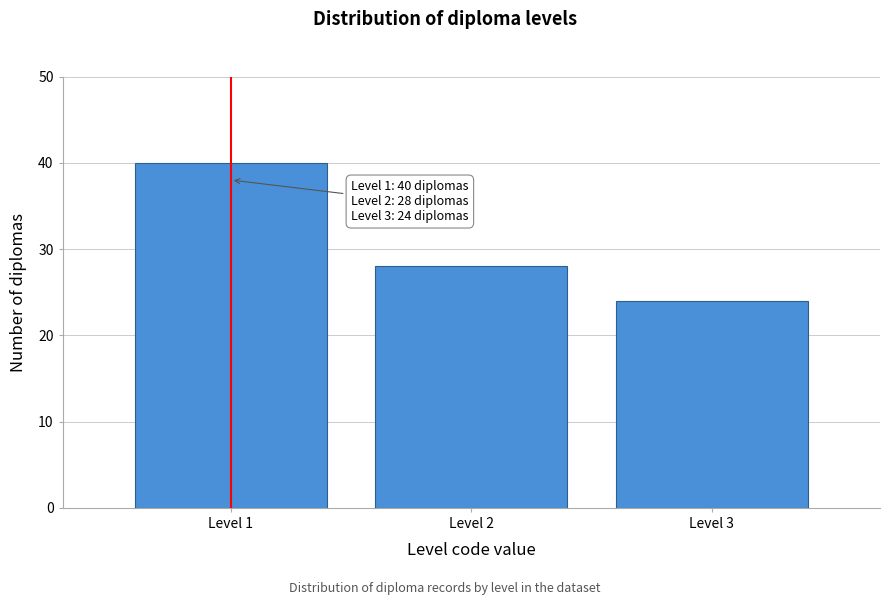

Over which range of the x-axis is the bar tallest?

0.5 to 1.5